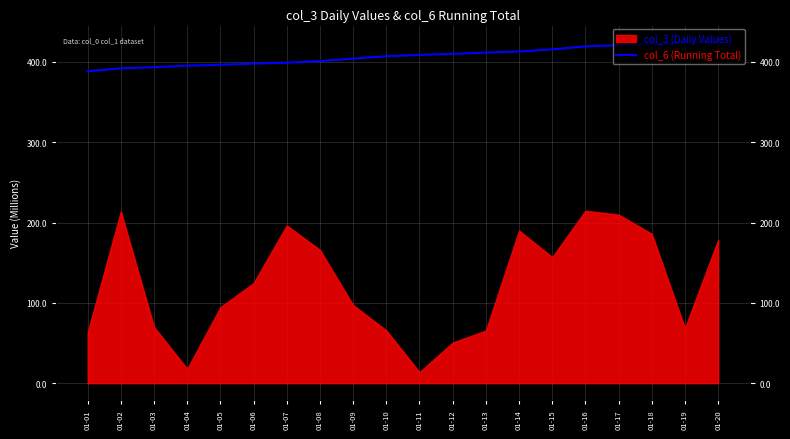

True or false: there are more than 0 points higher than both neighbors.

False